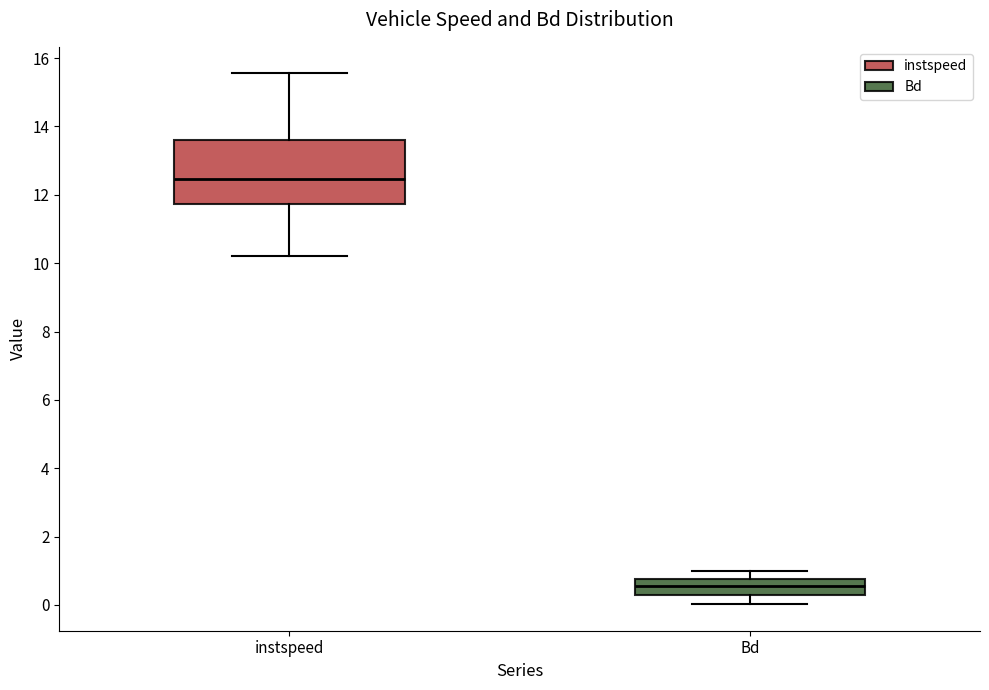

Comparing the boxes themselves (not the whiskers), which one is the tallest?

instspeed